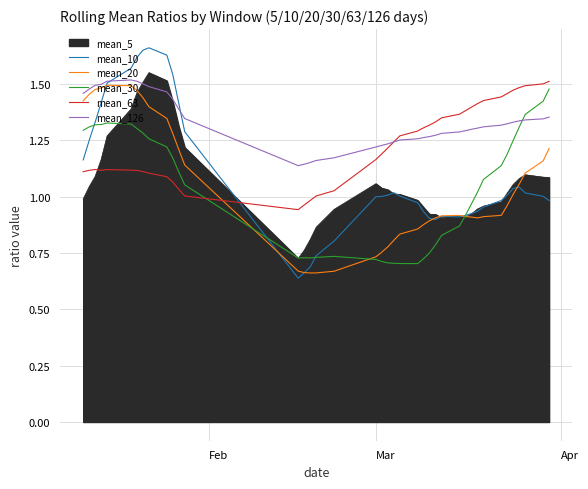

Which series has the largest range (max minus min)?

mean_10